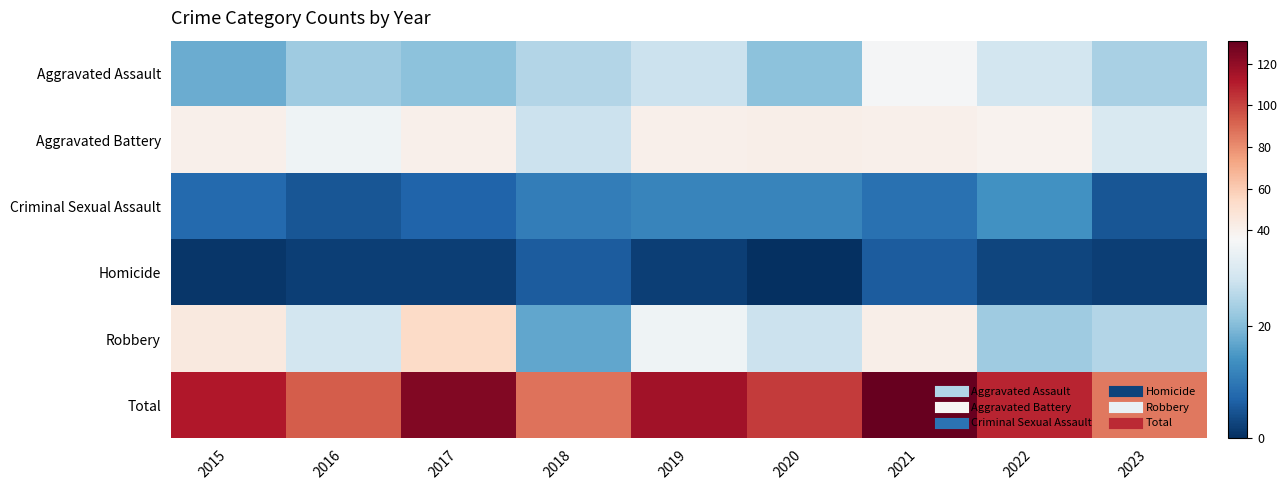

Which series has the widest spread of values?

Total